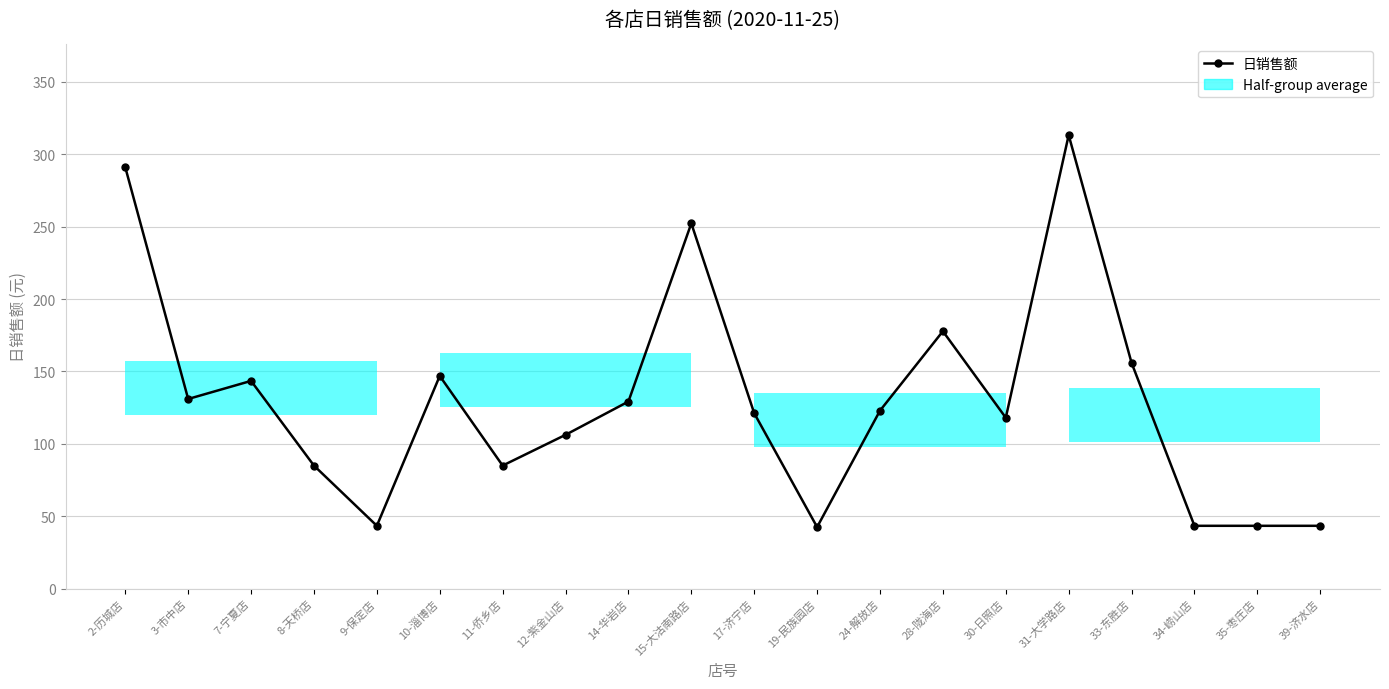

The value at 11-侨乡店 is 144.7. True or false?

False